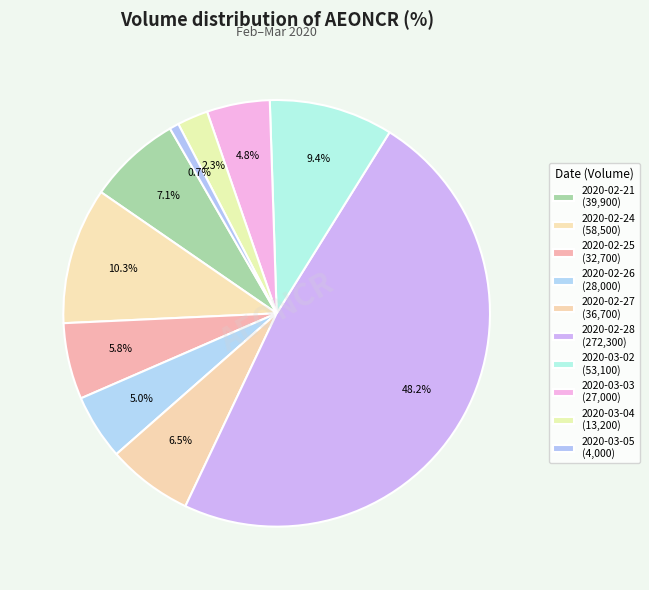

Count the number of slices in the pie.

10